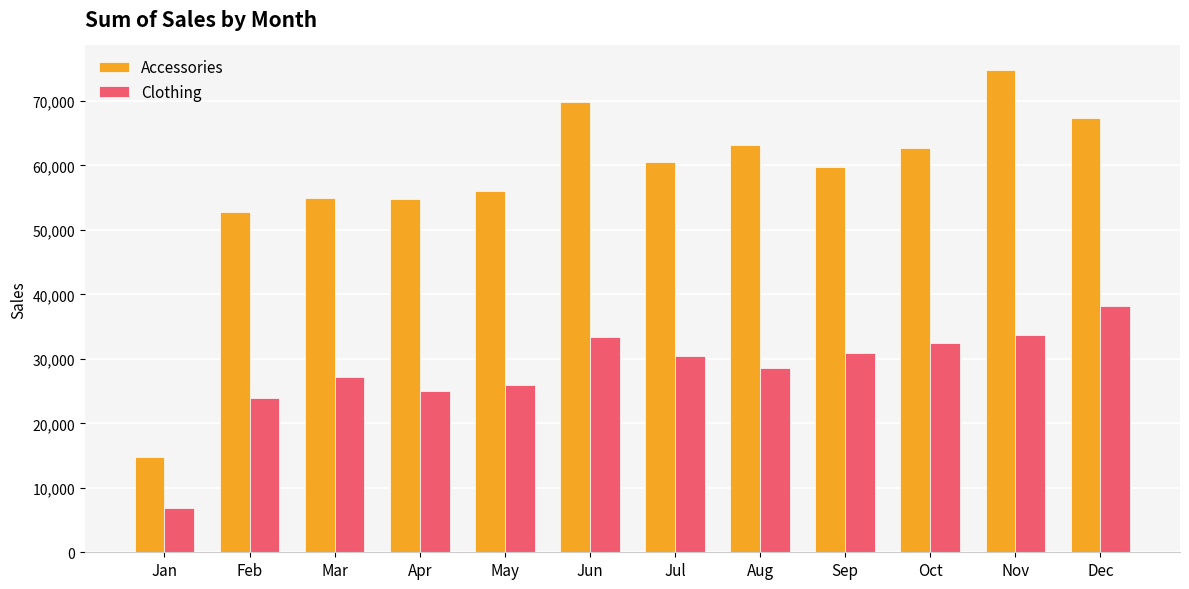

True or false: Clothing has a value of 52090 at Nov.

False